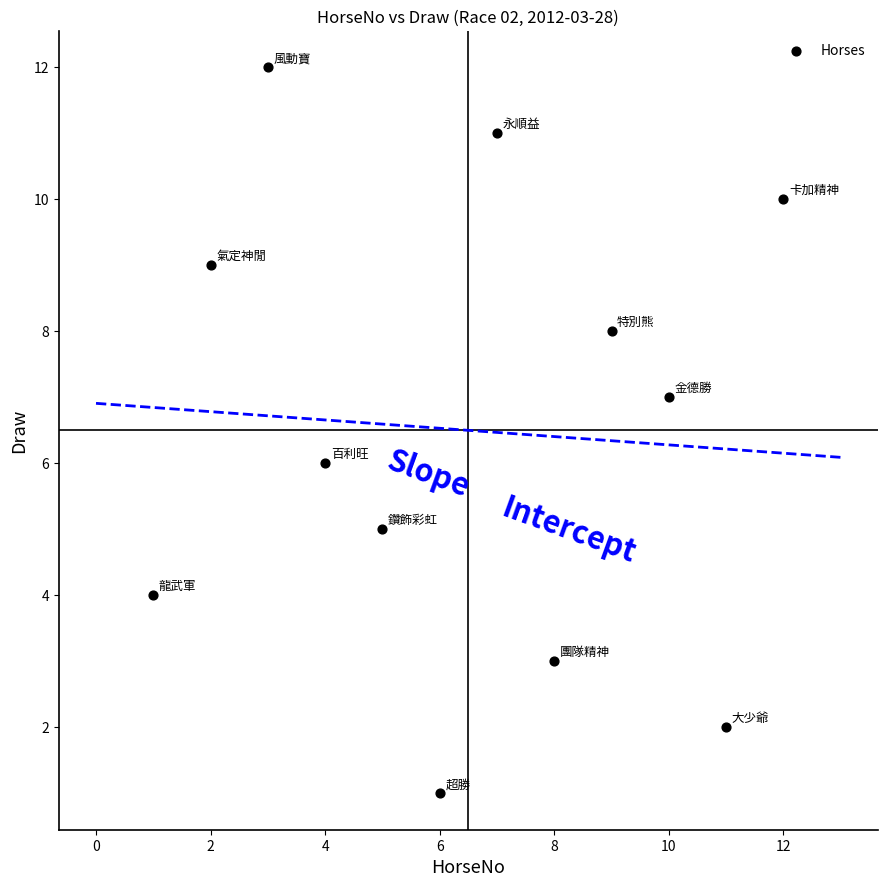

What is the range of X values (max minus min)?

11